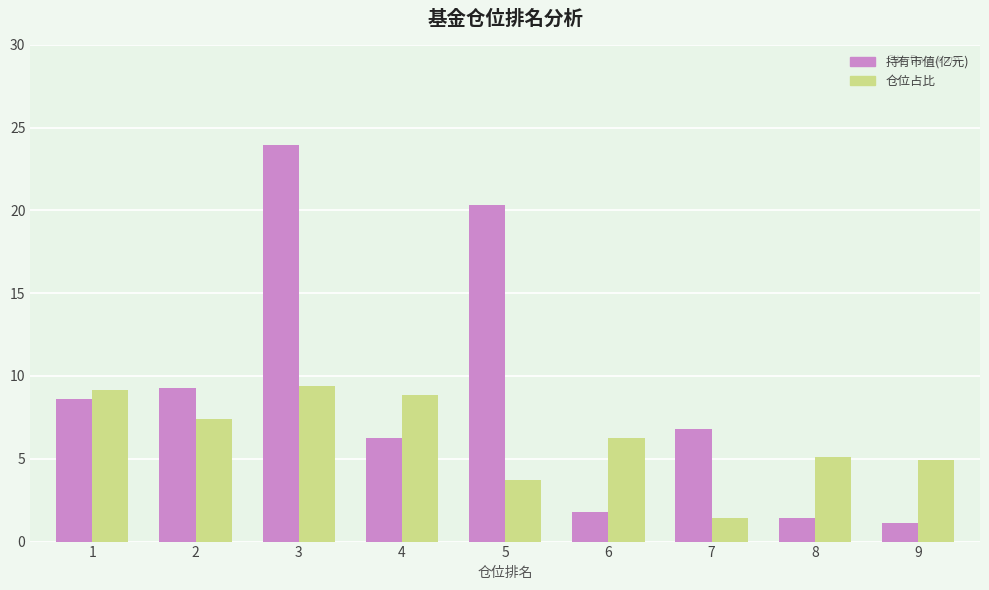

How many values in the 仓位占比 series are below 6?

4